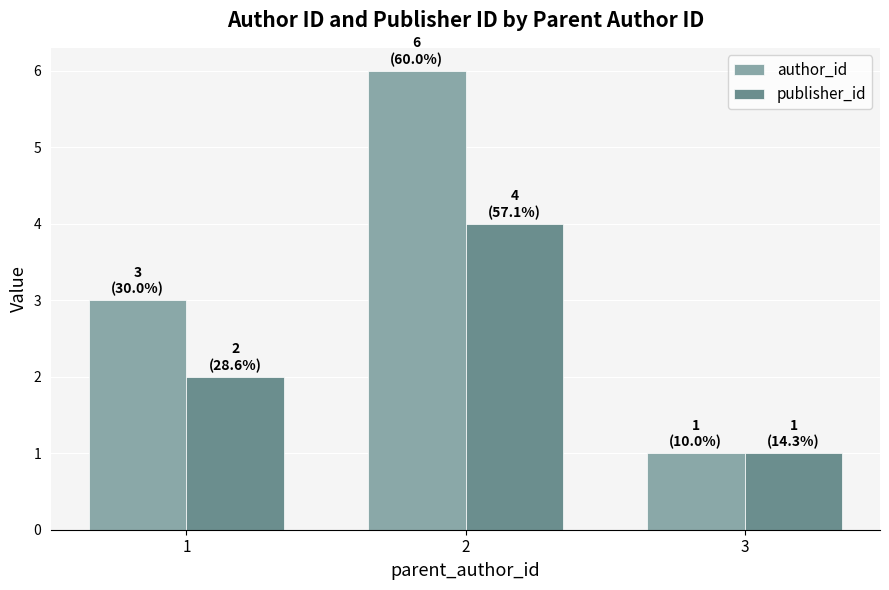

What is the difference between the author_id values at 2 and 3?

5